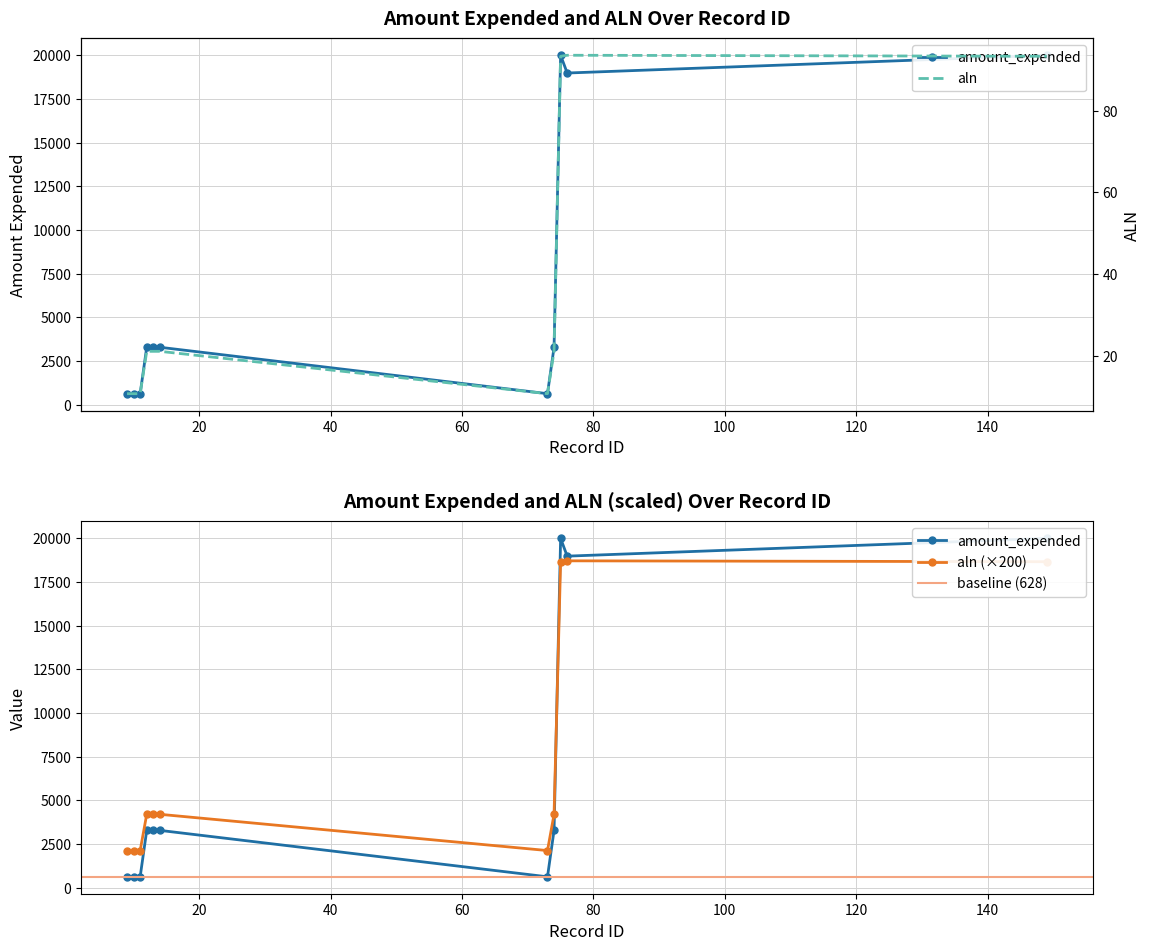

What is the minimum value for aln (×200)?

2129.8